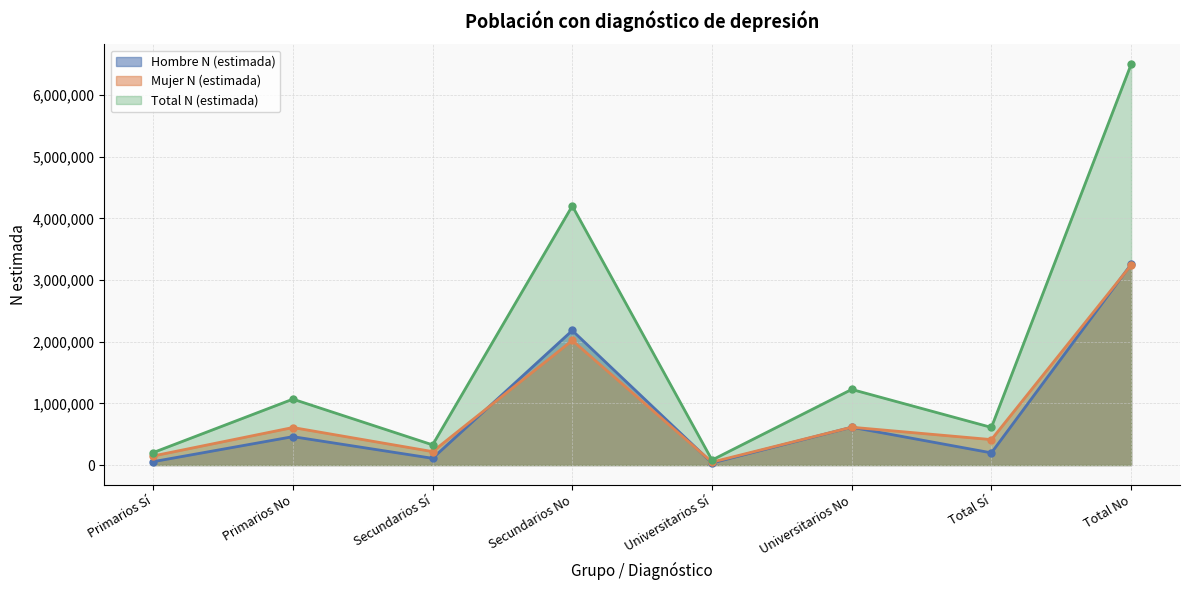

Which series has the largest range (max minus min)?

Total N (estimada)